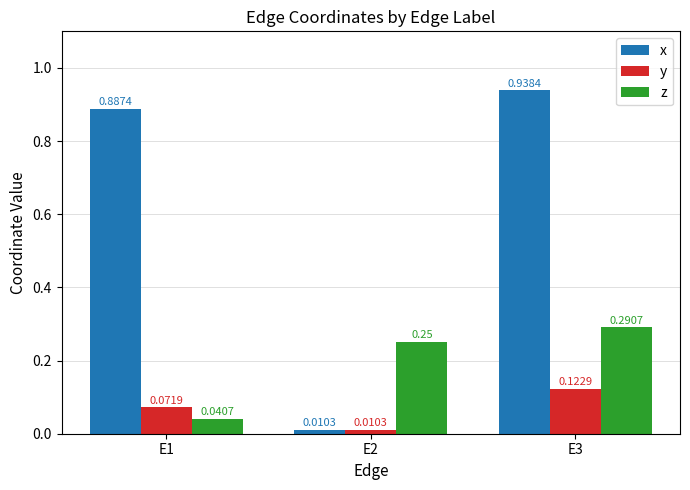

At E3, list the series in order from largest to smallest.

x, z, y